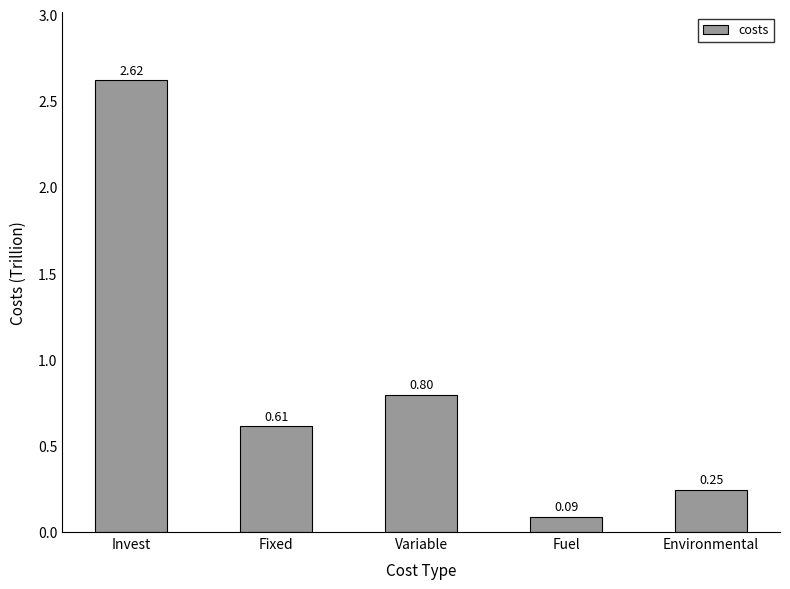

What is the average value?

0.9